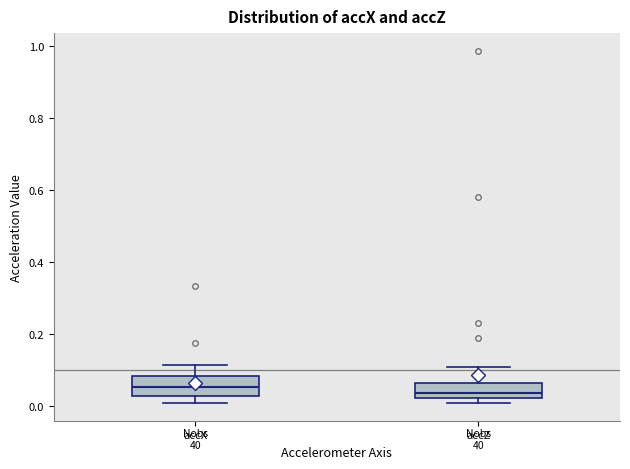

Reading left to right, read every box against the y-axis: the position of its median line, the range the box covers, and the ends of its whiskers. The values are not printed on the chart, so give them approximately, as read against the axis.

accX: median 0.06, box 0.02 to 0.08, whiskers 0.00 to 0.12
accZ: median 0.04, box 0.02 to 0.06, whiskers 0.00 to 0.10